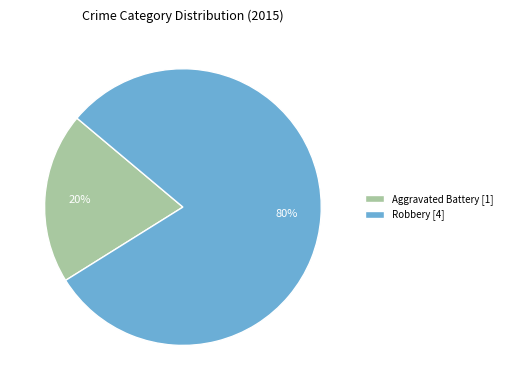

Between Aggravated Battery [1] and Robbery [4], which is larger?

Robbery [4]